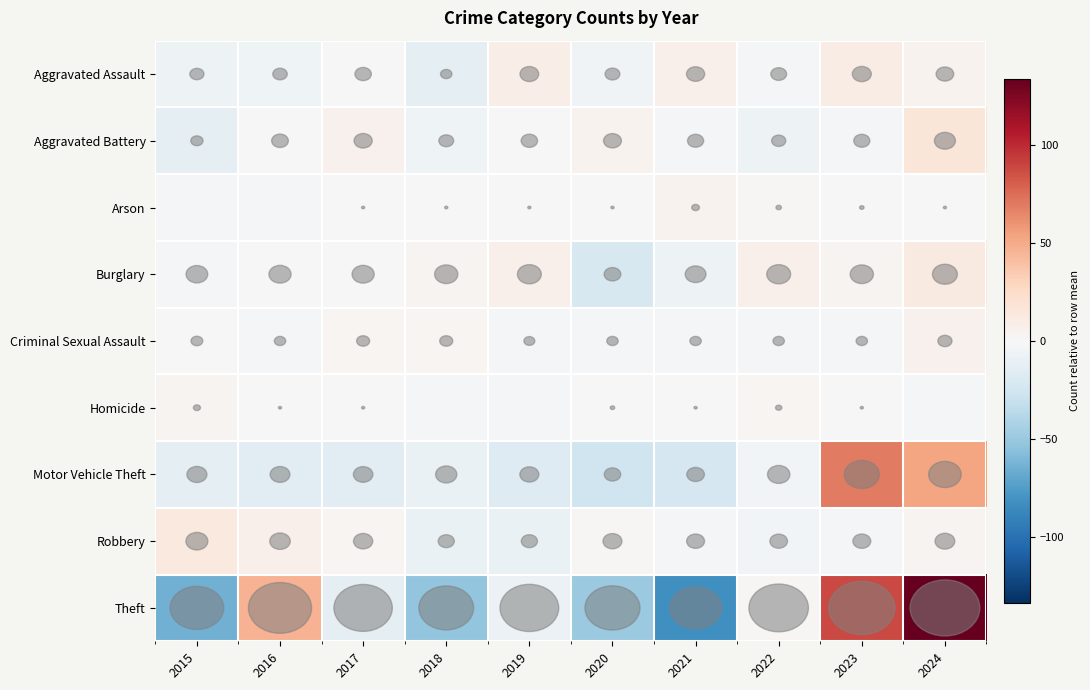

Reading left to right, what are all the values shown in this chart?

Aggravated Assault: 2015=-6.3	2016=-5.3	2017=0.7	2018=-13.3	2019=8.7	2020=-4.3	2021=6.7	2022=-1.3	2023=9.7	2024=4.7
Aggravated Battery: 2015=-12.3	2016=0.7	2017=5.7	2018=-5.3	2019=-0.3	2020=4.7	2021=-1.3	2022=-7.3	2023=-1.3	2024=16.7
Arson: 2015=-1.6	2016=-1.6	2017=-0.6	2018=-0.6	2019=-0.6	2020=-0.6	2021=4.4	2022=1.4	2023=0.4	2024=-0.6
Burglary: 2015=-3.0	2016=-1.0	2017=-1.0	2018=4.0	2019=7.0	2020=-22.0	2021=-7.0	2022=7.0	2023=4.0	2024=12.0
Criminal Sexual Assault: 2015=-0.5	2016=-1.5	2017=2.5	2018=2.5	2019=-2.5	2020=-1.5	2021=-1.5	2022=-1.5	2023=-1.5	2024=5.5
Homicide: 2015=3.5	2016=-0.5	2017=-0.5	2018=-1.5	2019=-1.5	2020=0.5	2021=-0.5	2022=2.5	2023=-0.5	2024=-1.5
Motor Vehicle Theft: 2015=-13.5	2016=-14.5	2017=-15.5	2018=-8.5	2019=-17.5	2020=-26.5	2021=-22.5	2022=-3.5	2023=69.5	2024=52.5
Robbery: 2015=13.1	2016=7.1	2017=2.1	2018=-8.9	2019=-8.9	2020=1.1	2021=-2.9	2022=-3.9	2023=-2.9	2024=4.1
Theft: 2015=-64.8	2016=46.2	2017=-11.8	2018=-52.8	2019=-7.8	2020=-49.8	2021=-82.8	2022=1.2	2023=88.2	2024=134.2